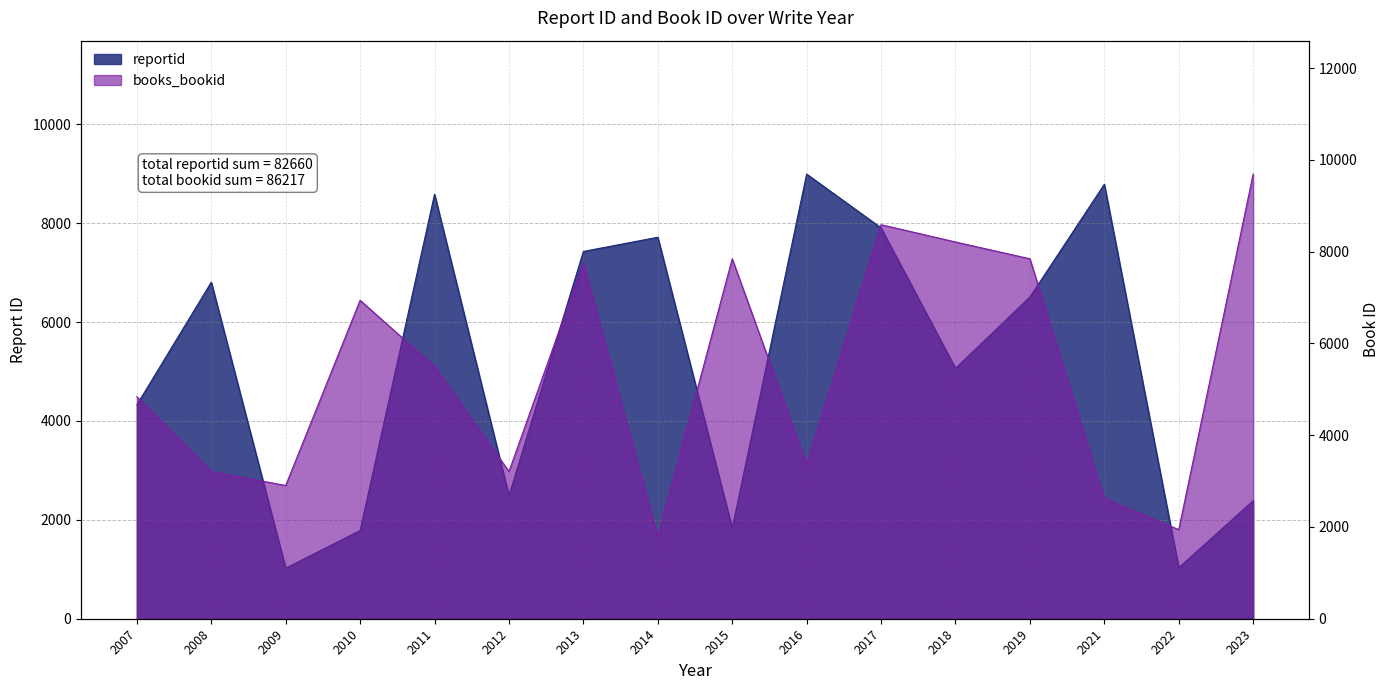

What is the difference between the maximum and second lowest values in the reportid series?

7961